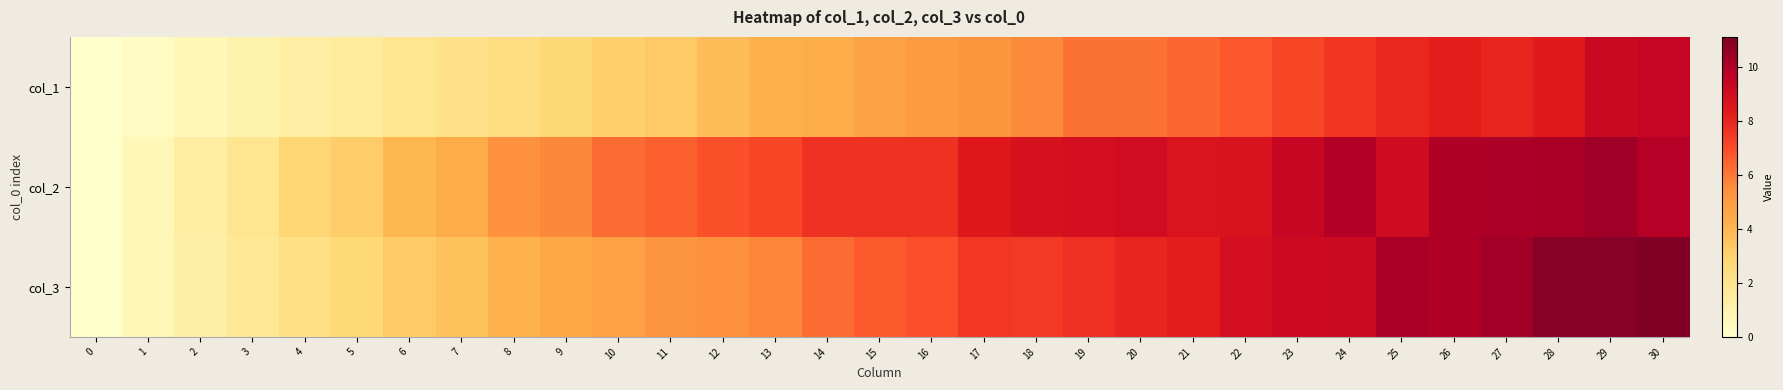

What is the spread (max minus min) of values at 16?

2.7